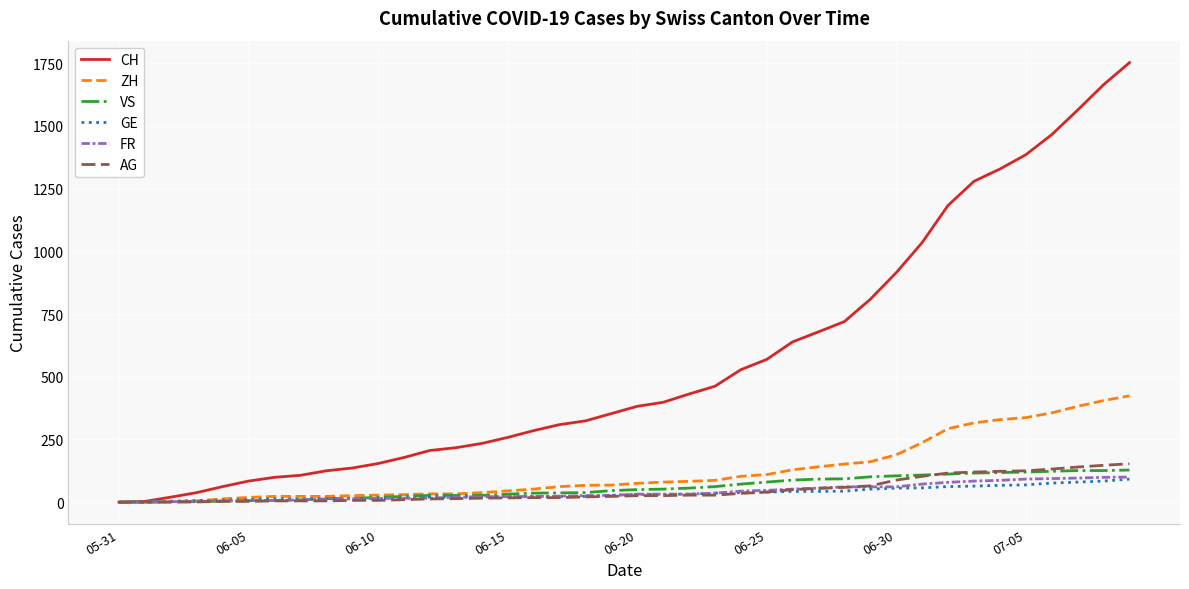

What is the greatest value displayed?

1752